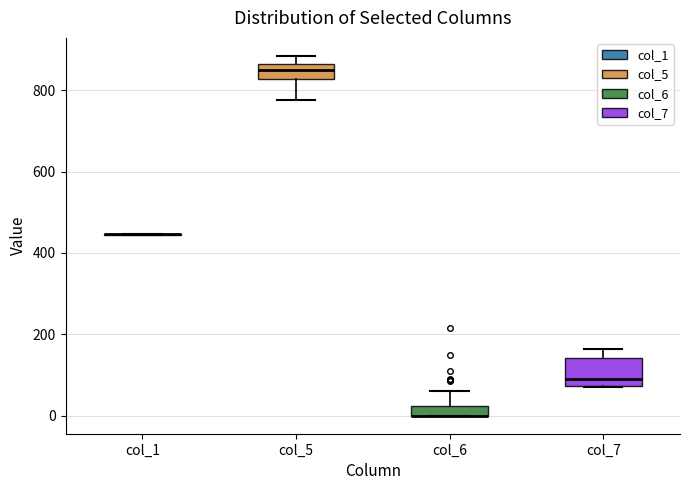

Which box is the tallest, from its lower edge to its upper edge?

col_7